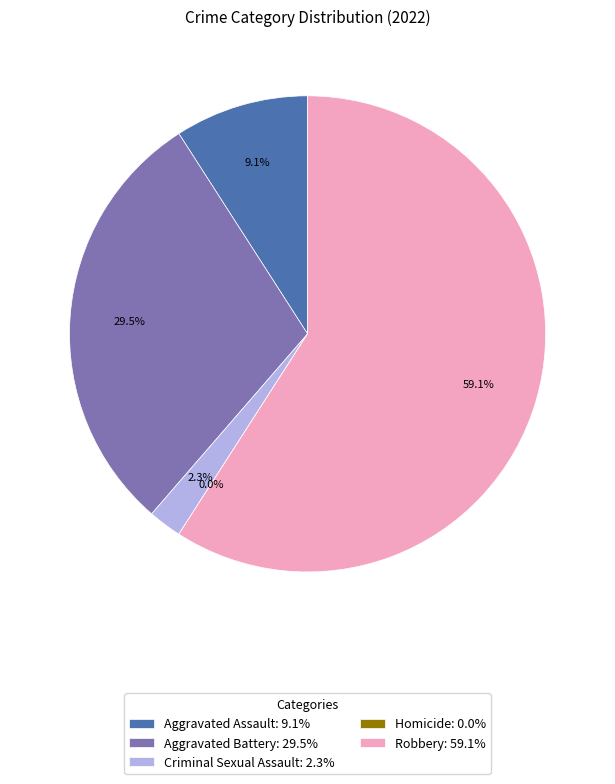

To the nearest percent, what percentage of the pie is Robbery?

59%